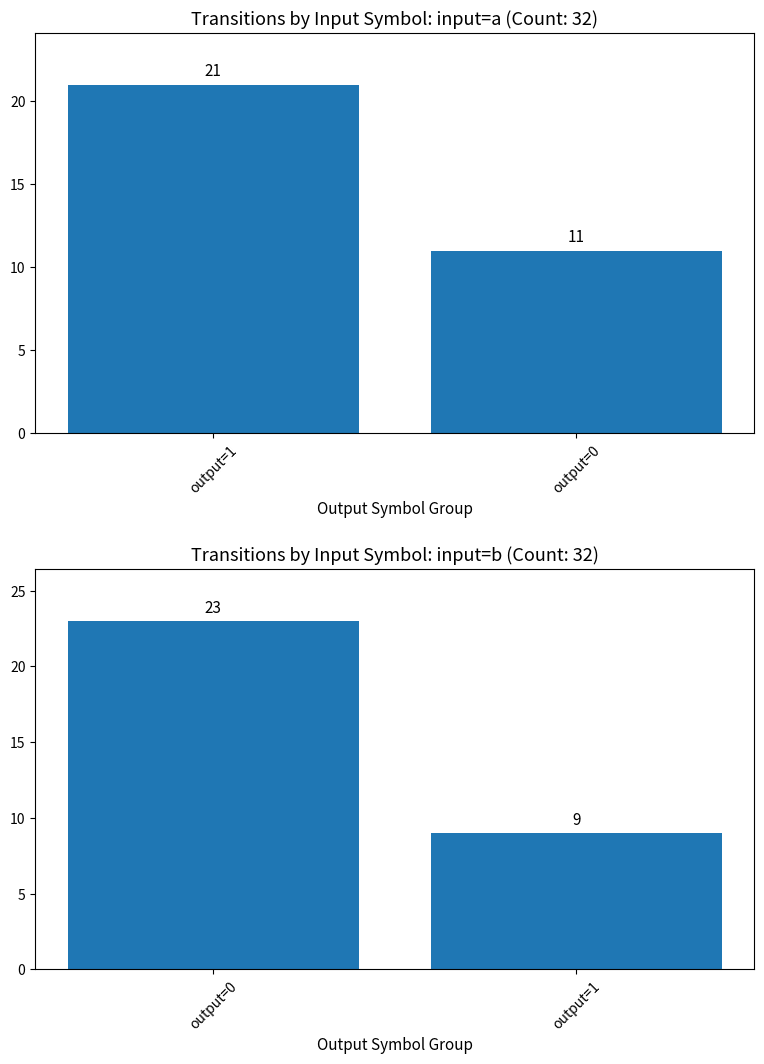

What is the average value of the input=b series?

16